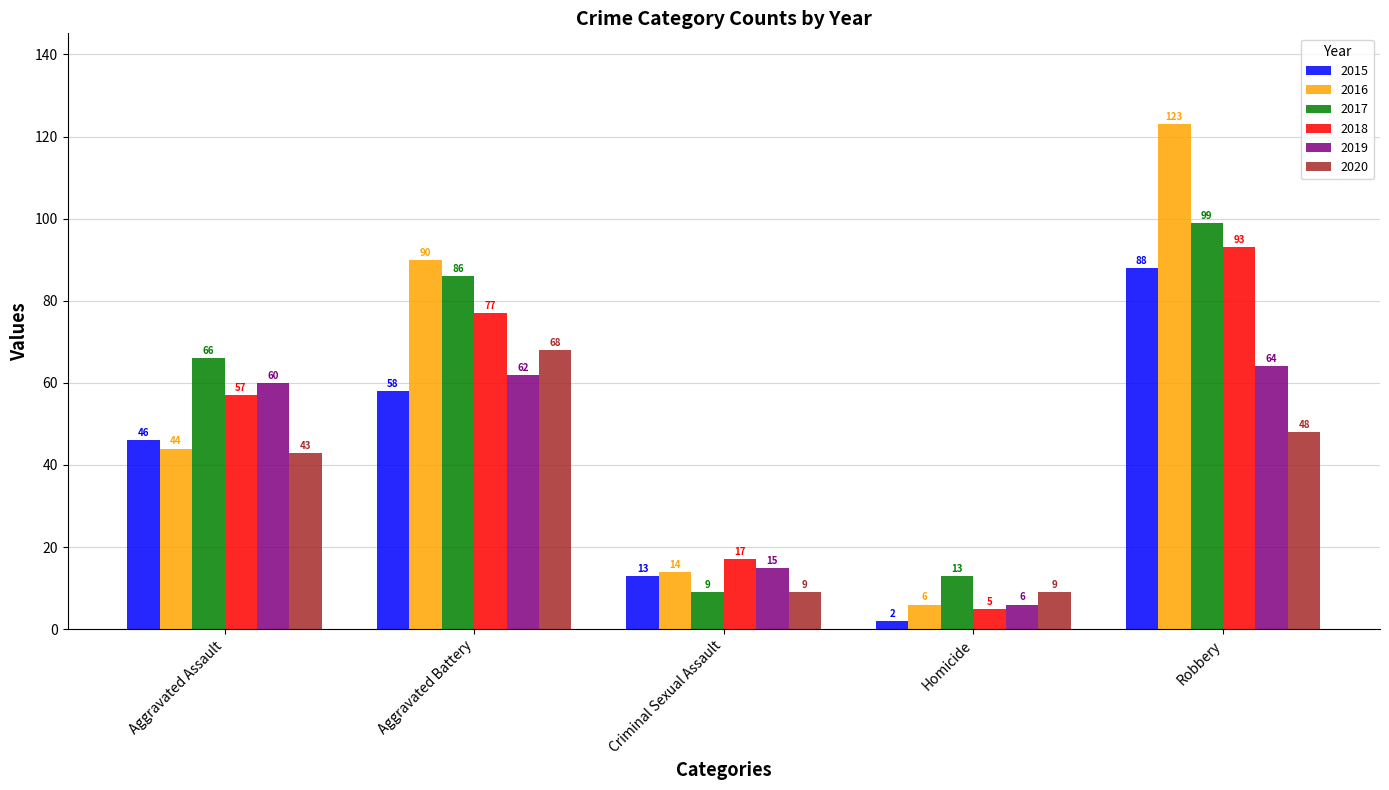

What is the difference between the highest and lowest values at Criminal Sexual Assault?

8